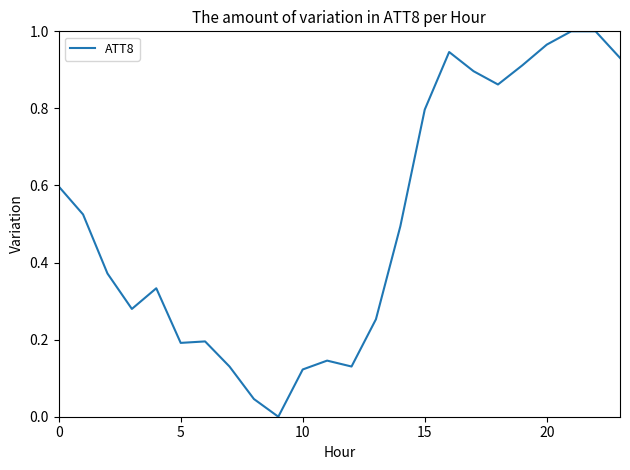

How many interior local valleys (lower than both neighbors) does the data have?

5